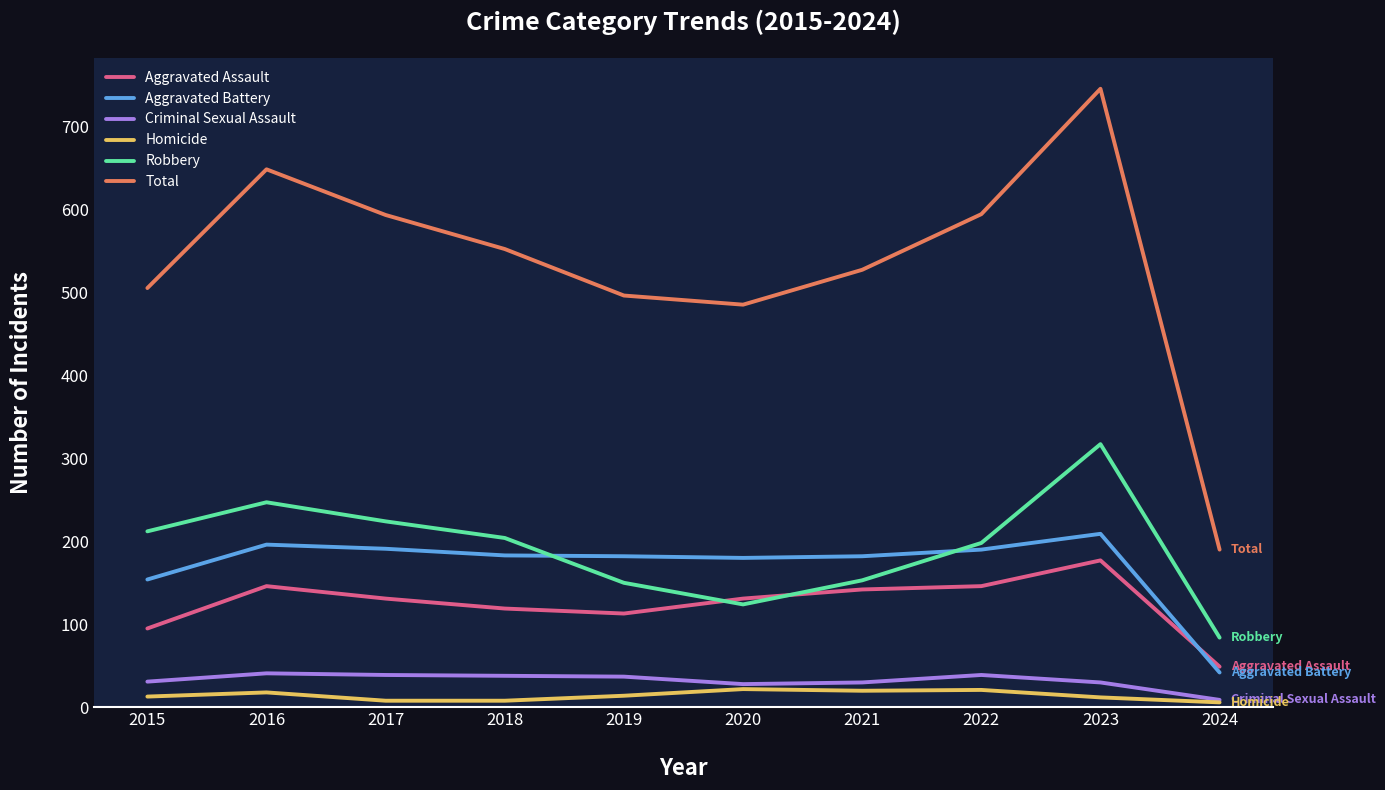

How many times do Aggravated Assault and Aggravated Battery cross each other?

1